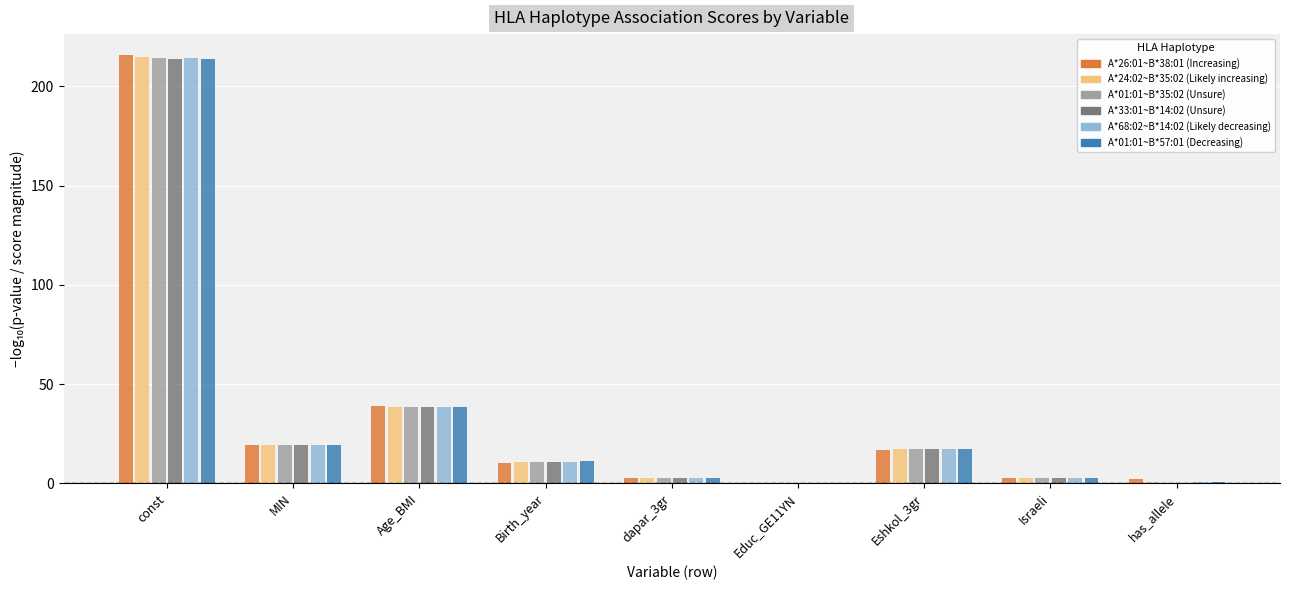

Are the bars horizontal?

No